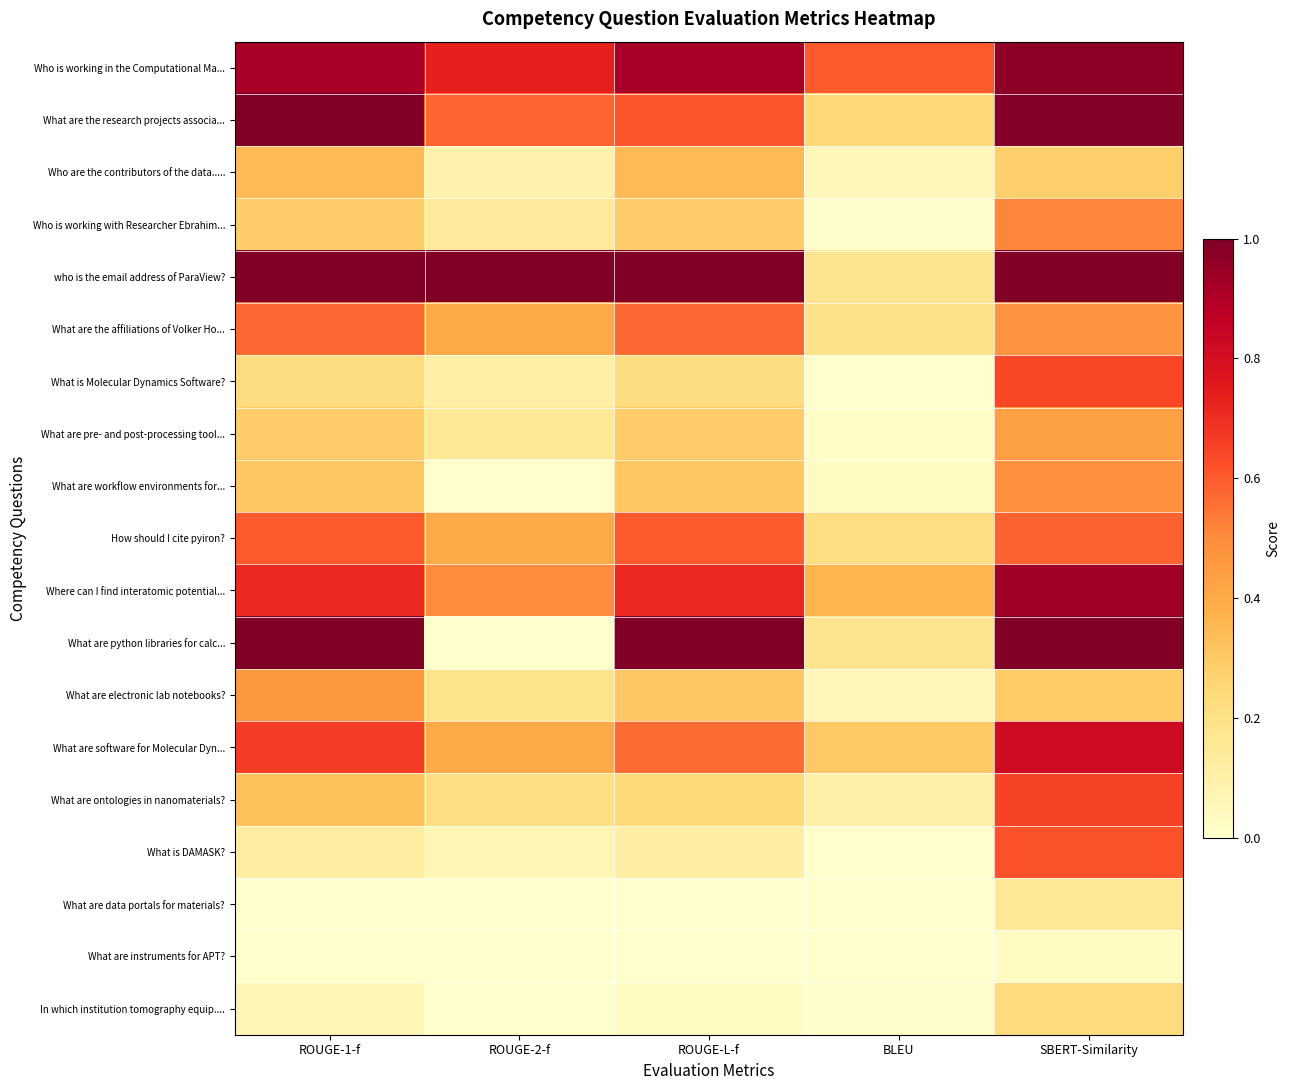

At which category is the sum across all series the highest?

SBERT-Similarity